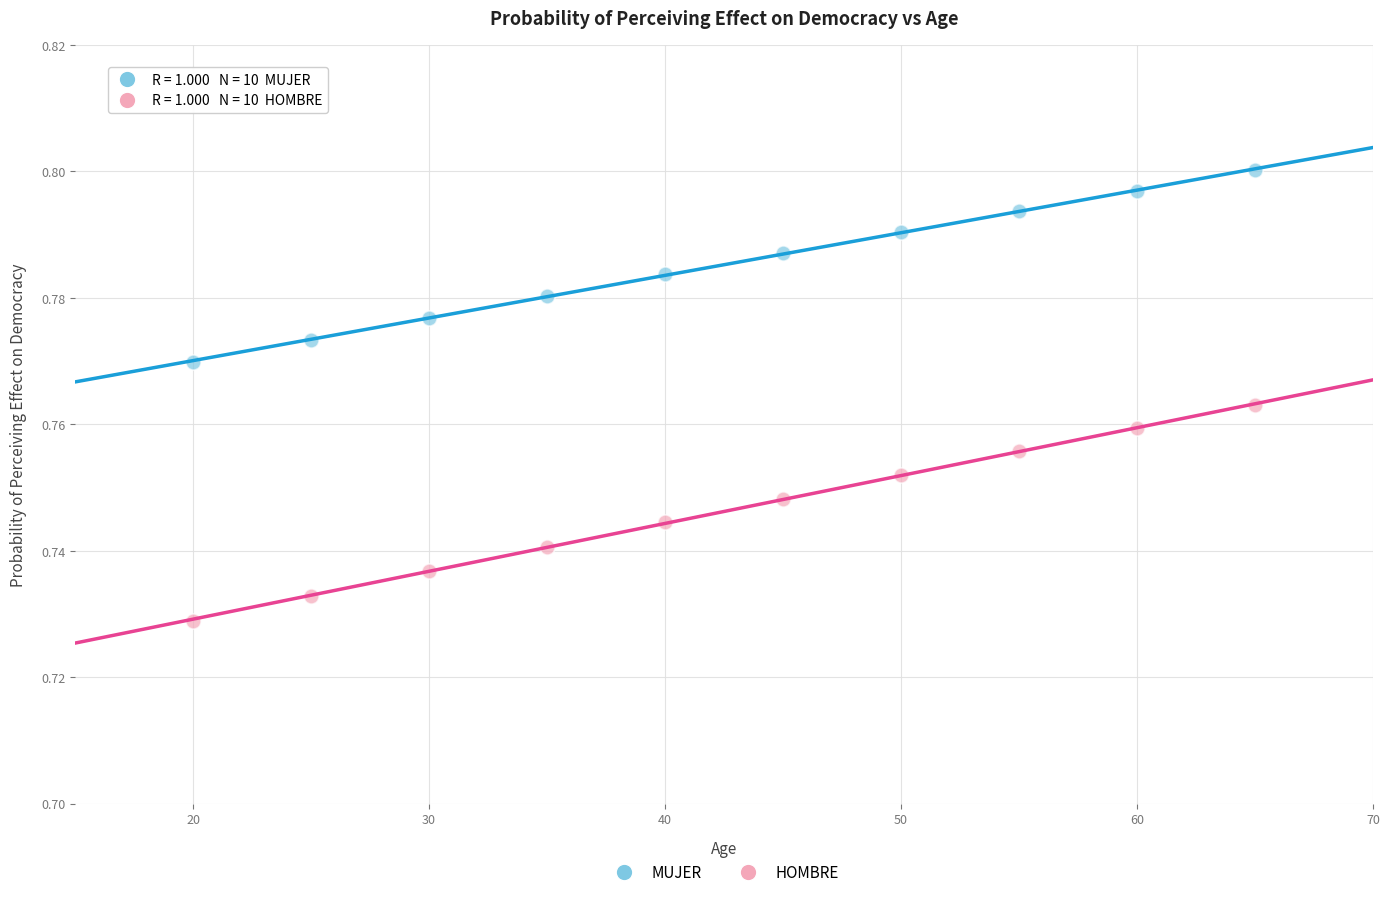

Which series reaches the minimum Y coordinate?

HOMBRE